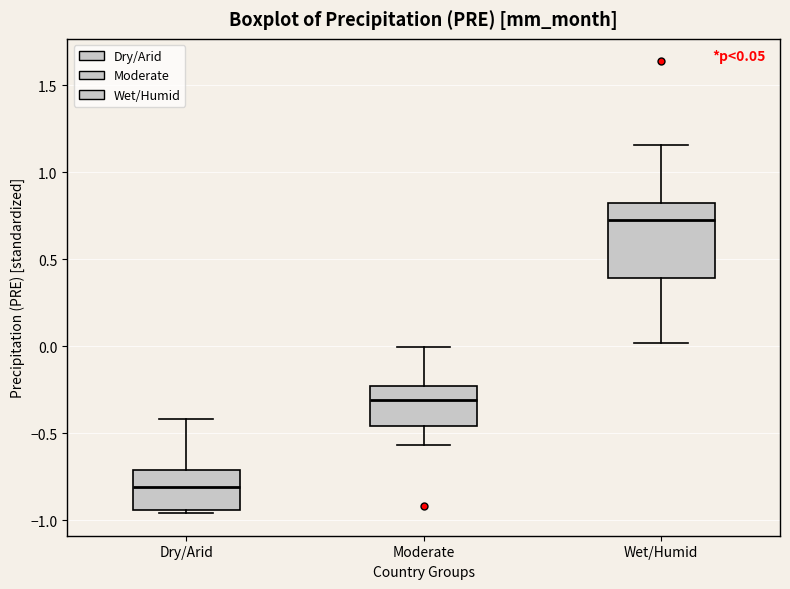

Which box is the tallest, from its lower edge to its upper edge?

Wet/Humid